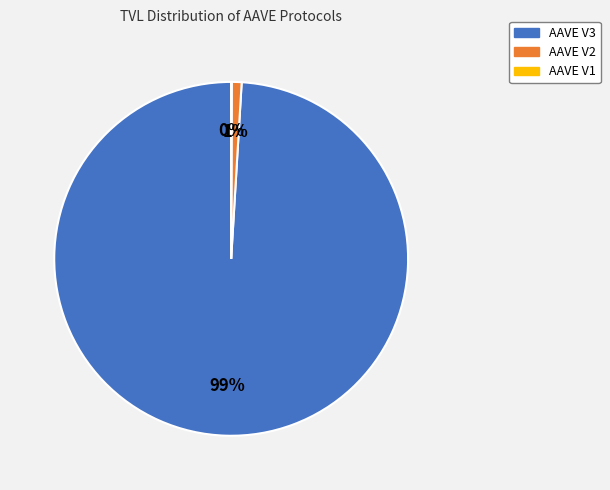

Is there a majority slice in this chart?

Yes